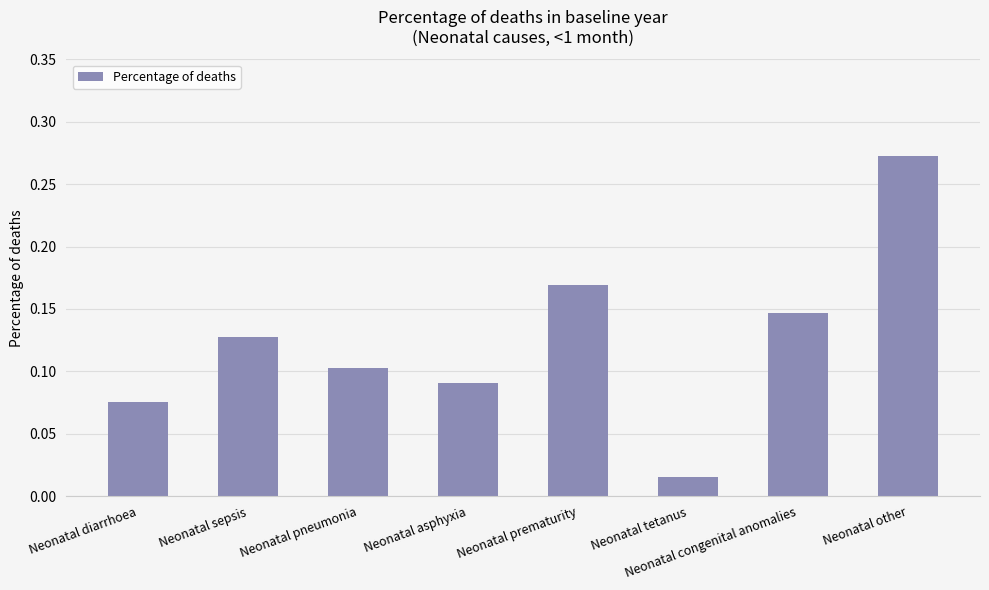

Count the number of categories in the chart.

8